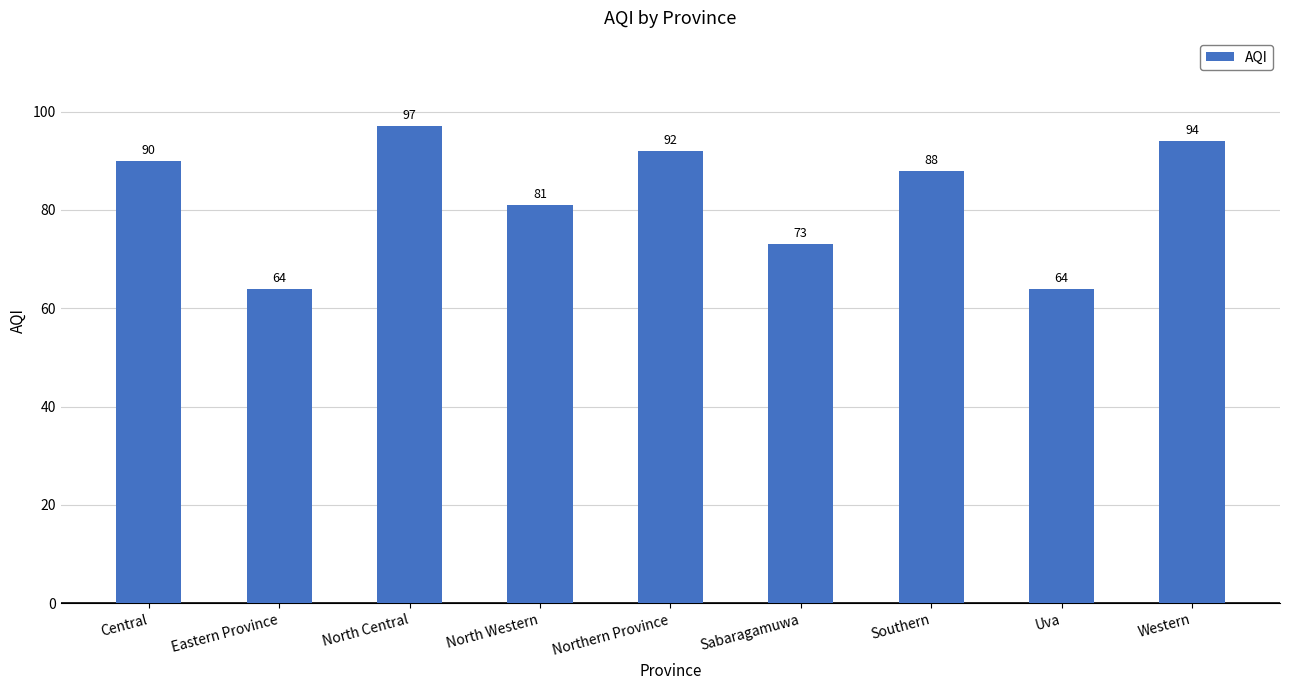

What is the label of the 2nd bar from the right?

Uva